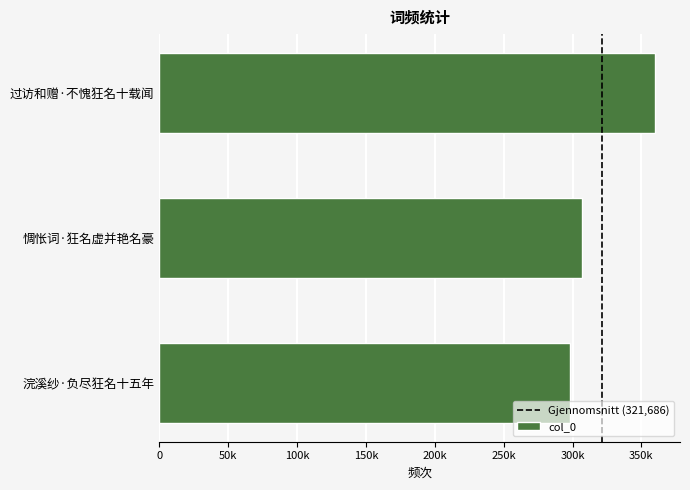

True or false: the data shows 360052 at 过访和赠·不愧狂名十载闻.

True